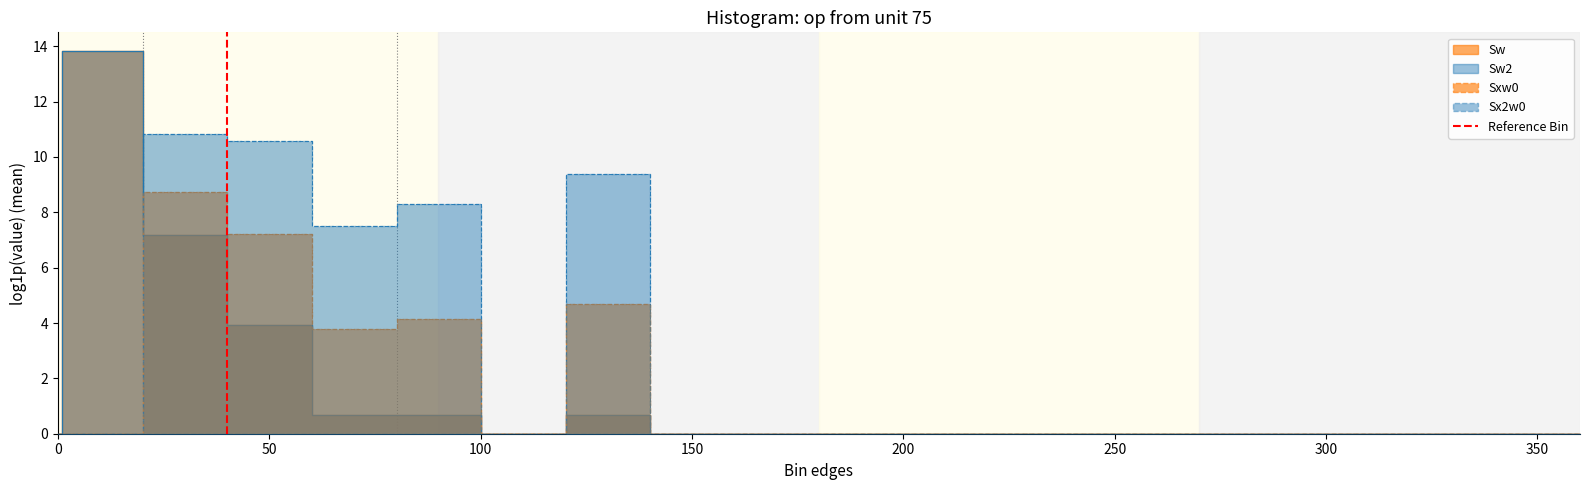

How many values are below 1?

1